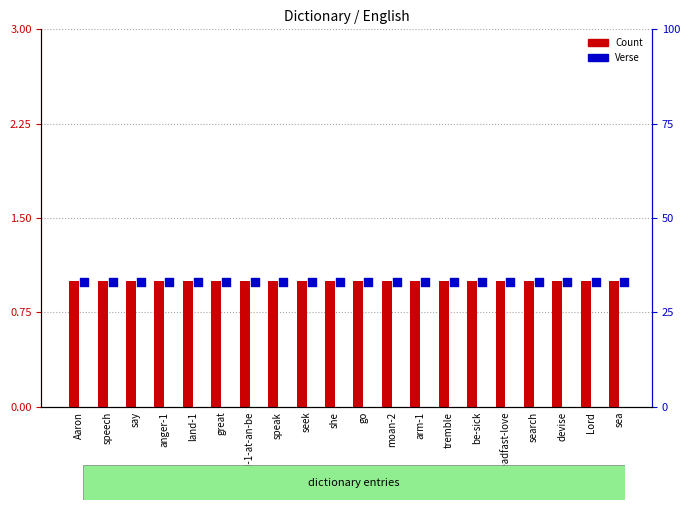

Which series reaches the maximum Y coordinate?

Verse